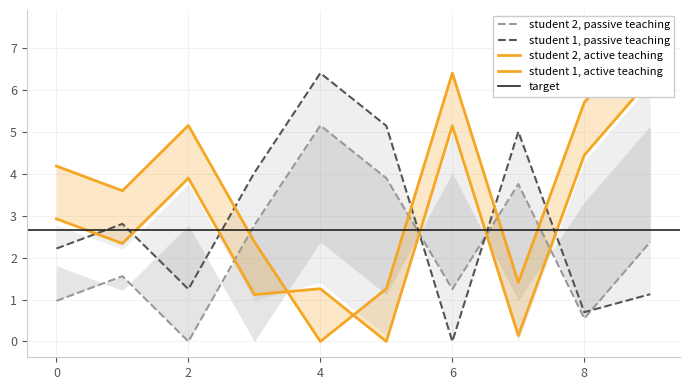

The value of col_4 at 0 is 4.2. True or false?

True